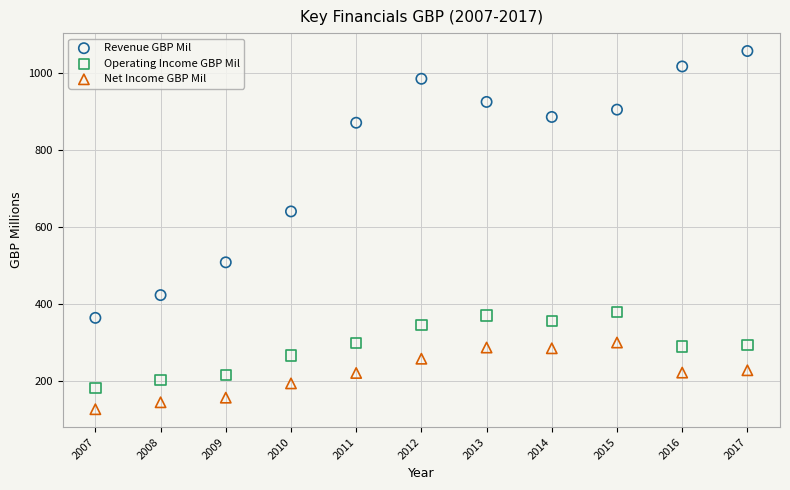

Across all series, what Y value is closest to 591?

640